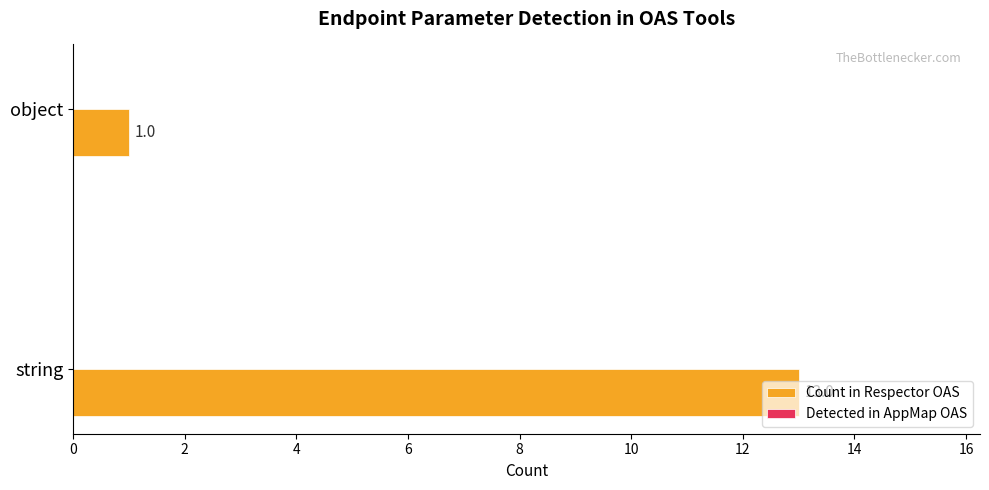

The value at string is 13. True or false?

True